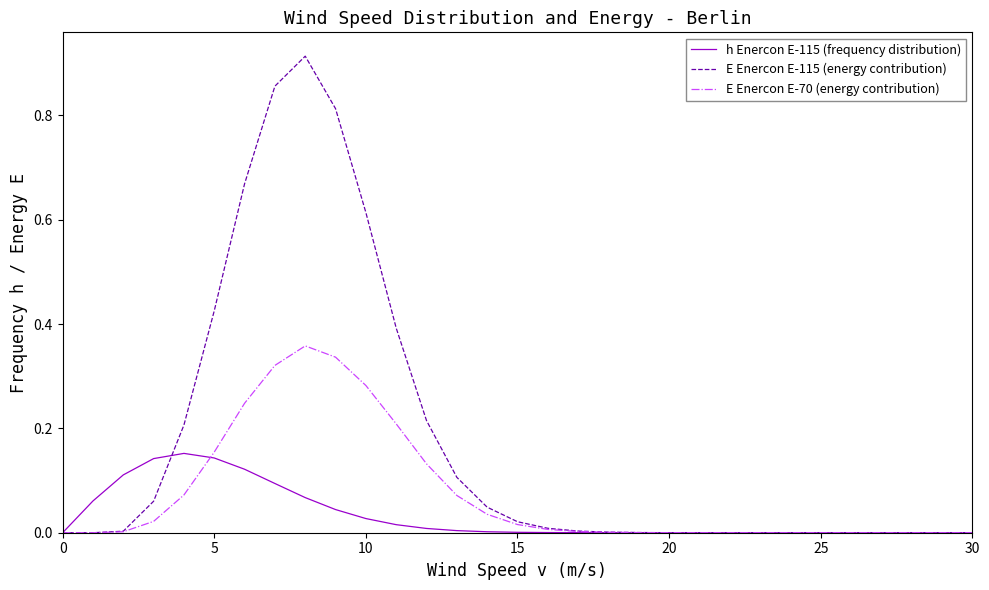

Which series has the largest range (max minus min)?

E Enercon E-115 (energy contribution)